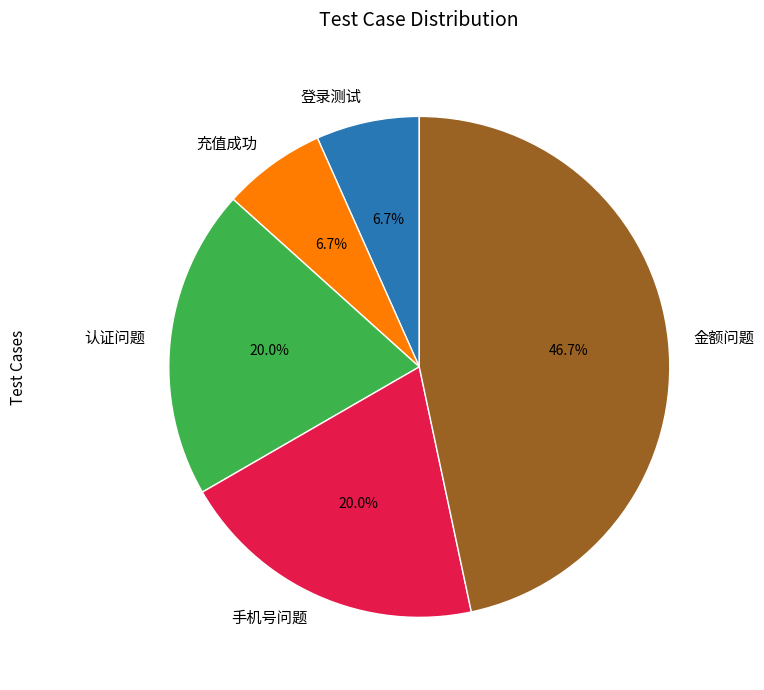

Combined, do 金额问题 and 手机号问题 account for over 50%?

Yes